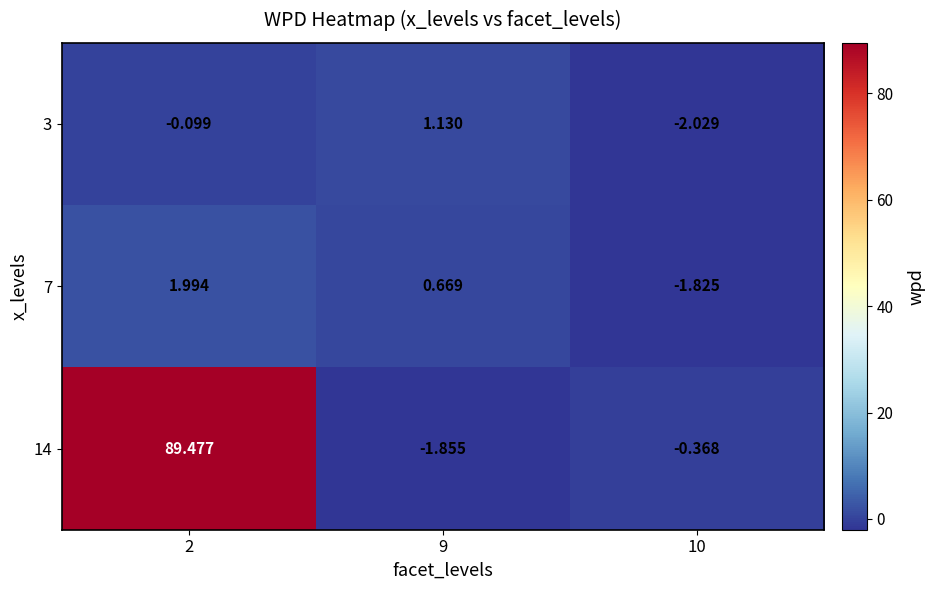

Rank the series by their maximum value, from highest to lowest.

14, 7, 3